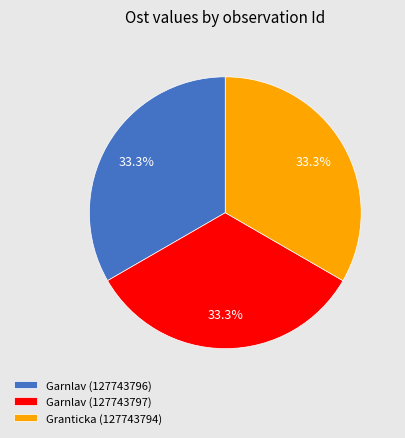

What is the ratio of the value at Garnlav (127743797) to the value at Granticka (127743794)?

1.0